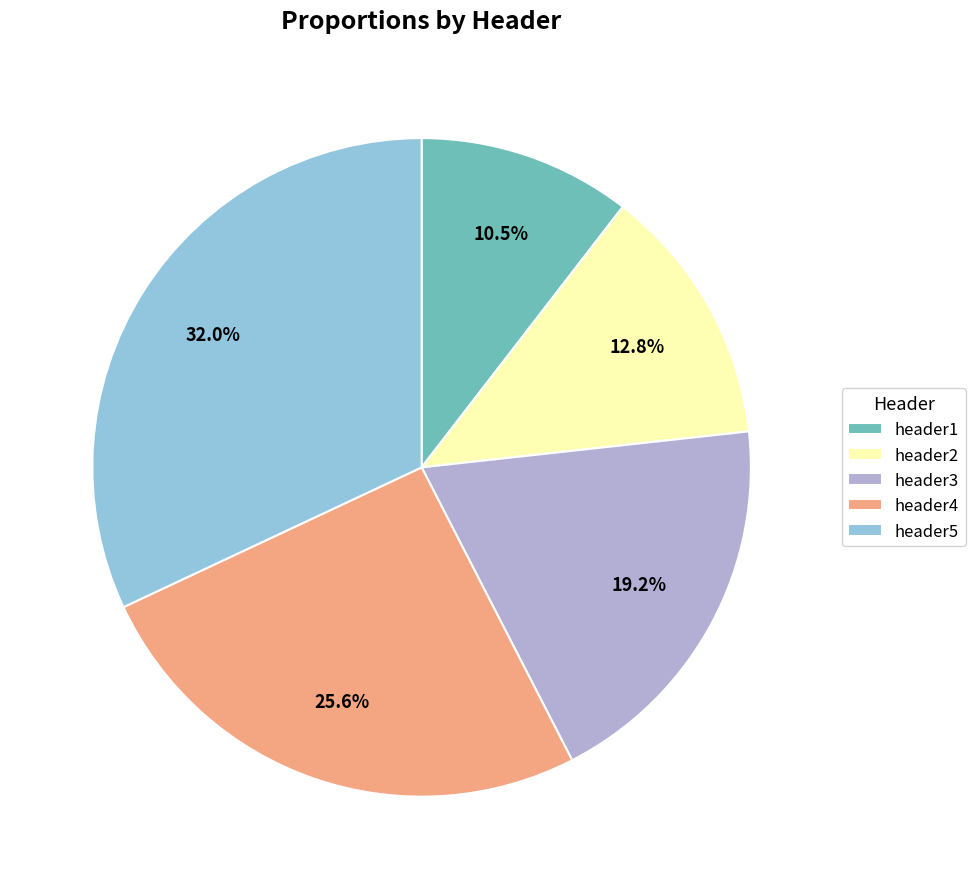

To the nearest percent, what percentage of the pie is header2?

13%